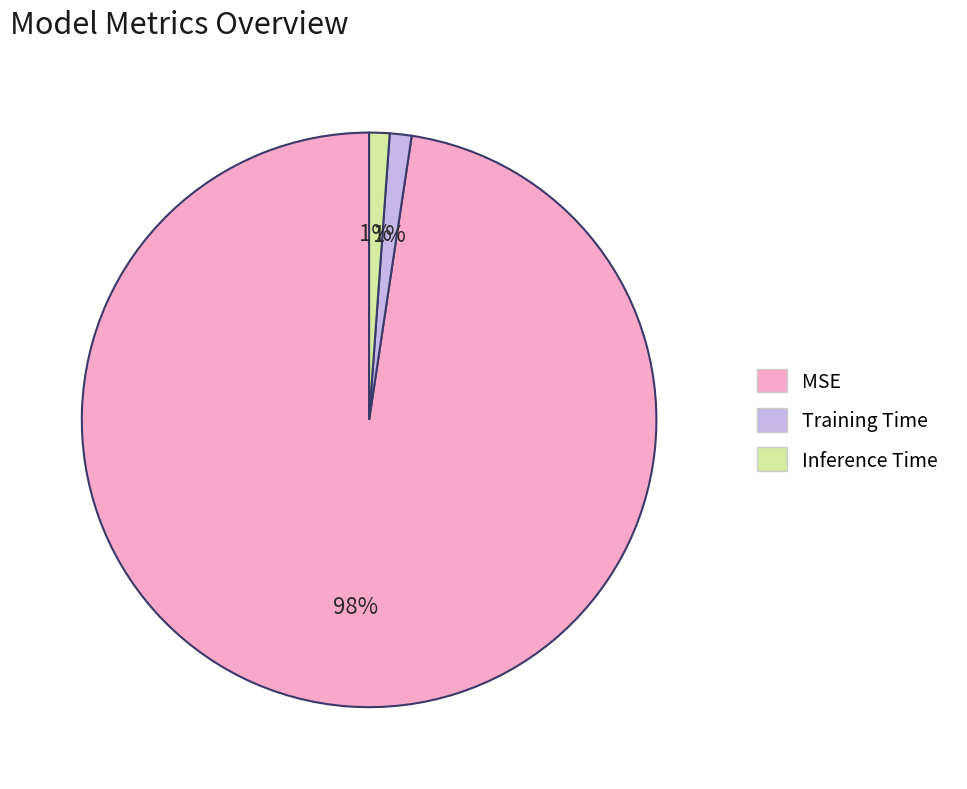

Which has a higher value, Inference Time or MSE?

MSE